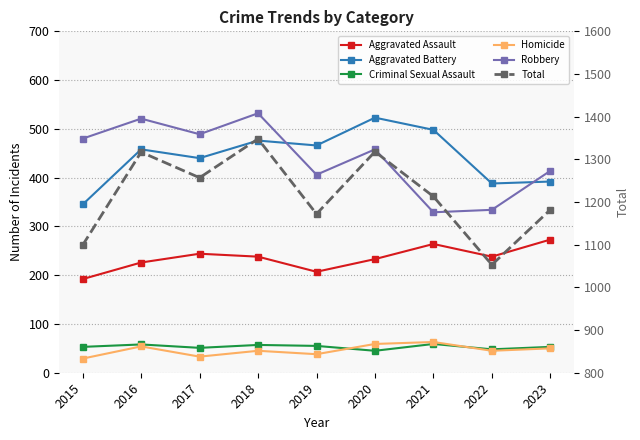

What is the sum of the Homicide values at 2023 and 2018?

95